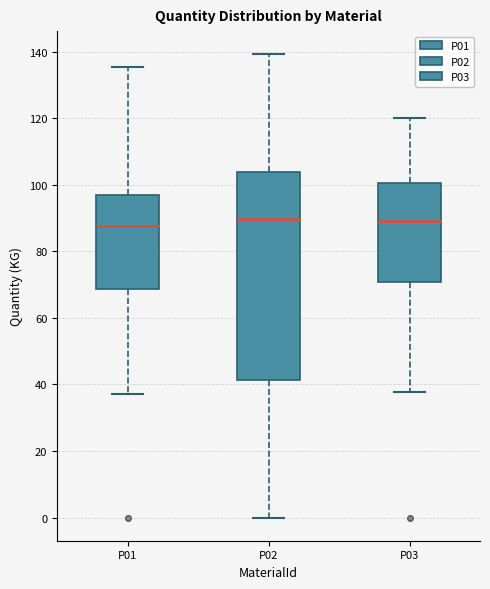

Reading left to right, transcribe this box plot: for each box, give where its median line is, the range the box spans, and where its two whiskers end, as read against the y-axis. The values are not printed on the chart, so give them approximately, as read against the axis.

P01: median 88, box 68 to 98, whiskers 38 to 136
P02: median 90, box 42 to 104, whiskers 0 to 140
P03: median 90, box 70 to 100, whiskers 38 to 120